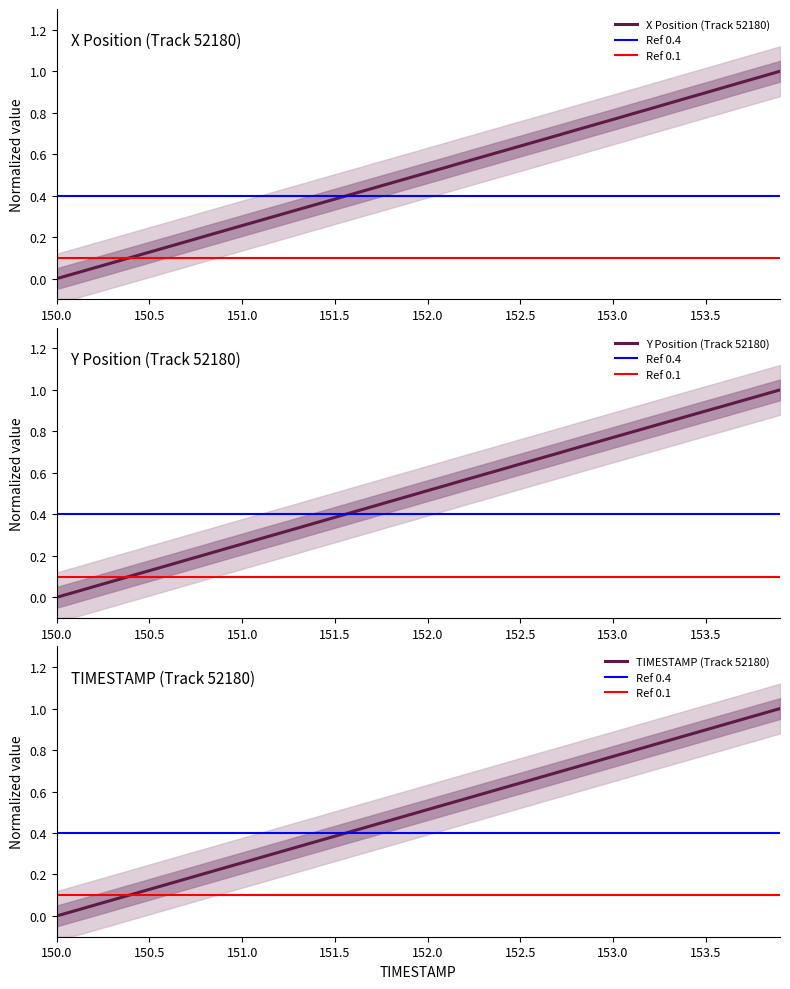

At how many categories does at least one series exceed 0?

39